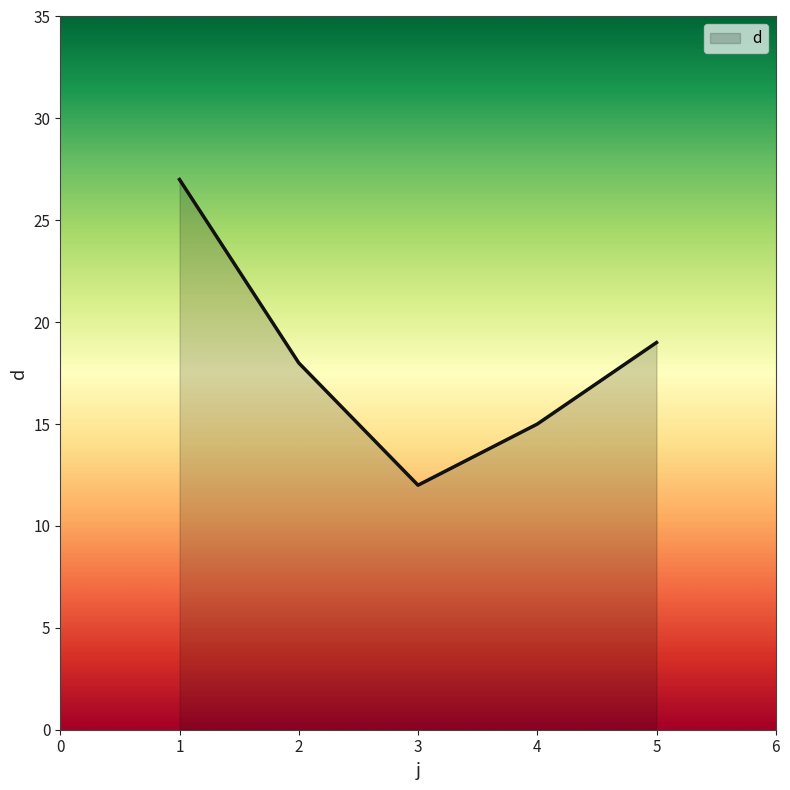

At which category does the chart reach its minimum across all series?

3